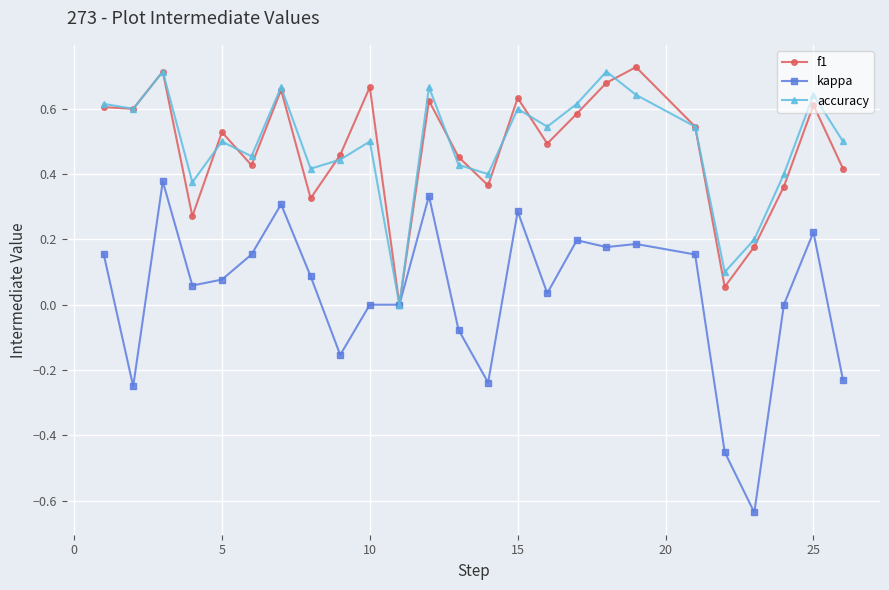

How many interior local peaks does the accuracy series have?

8